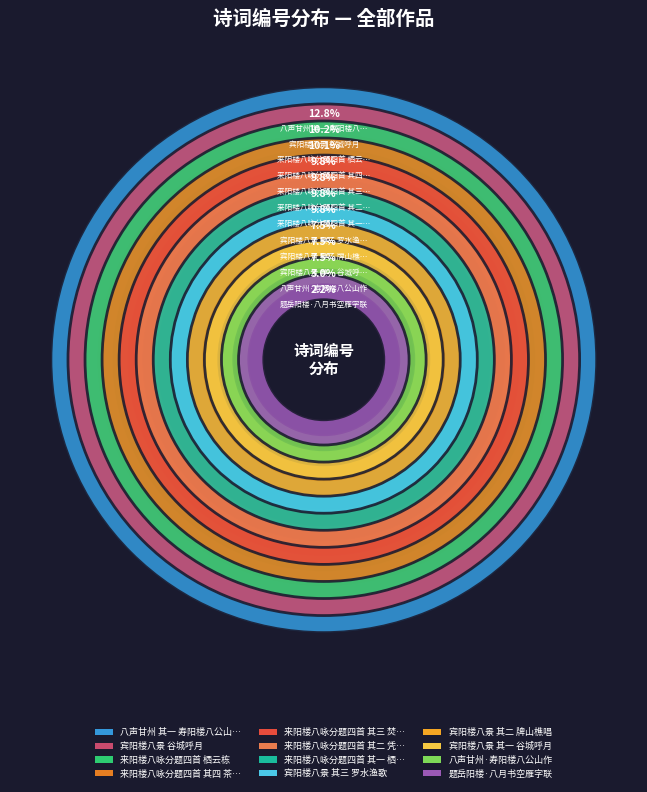

Which slice is the smallest?

题岳阳楼·八月书空雁字联